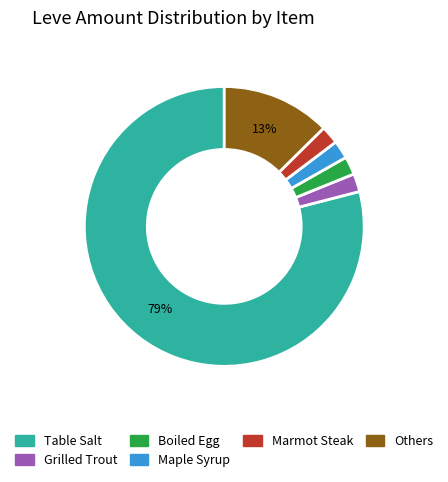

Does any single category account for the majority?

Yes